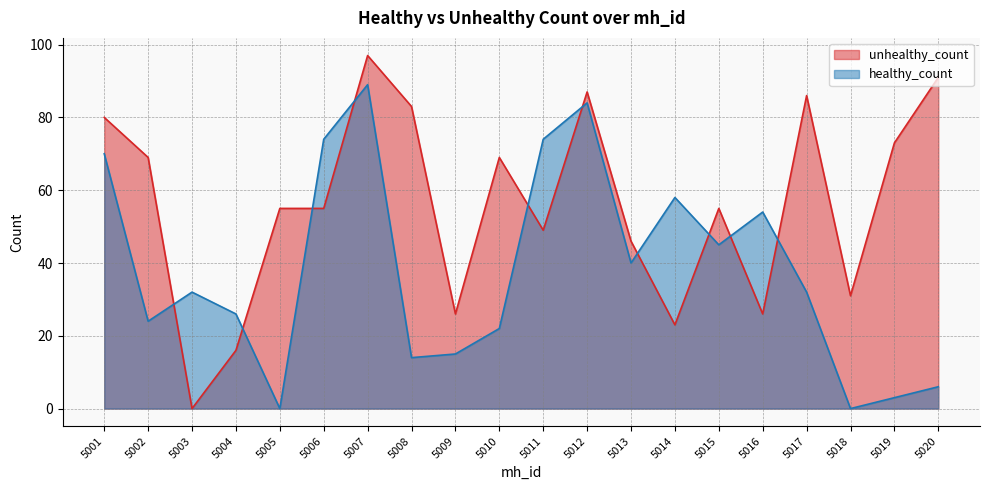

What is the maximum value for unhealthy_count?

97